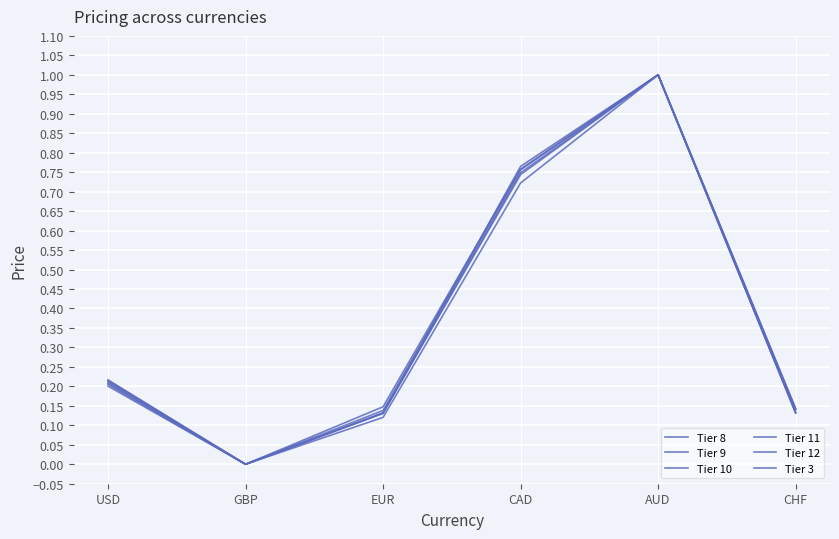

At which category does Tier 11 reach its first local valley?

GBP